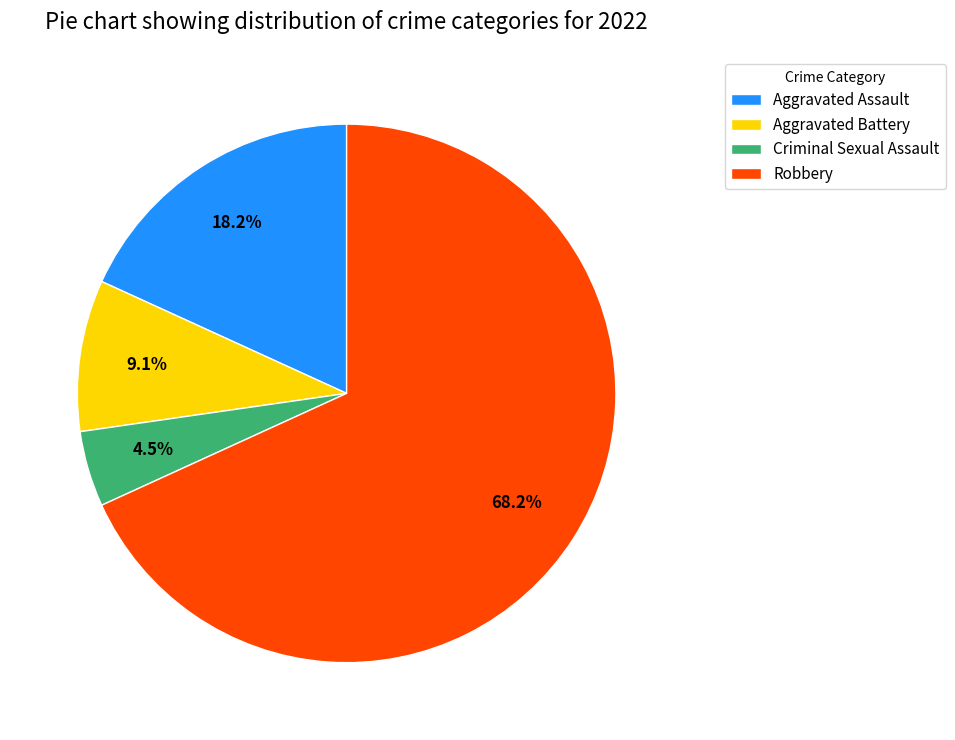

Approximately how many times larger is the value at Aggravated Assault compared to Robbery?

0.3